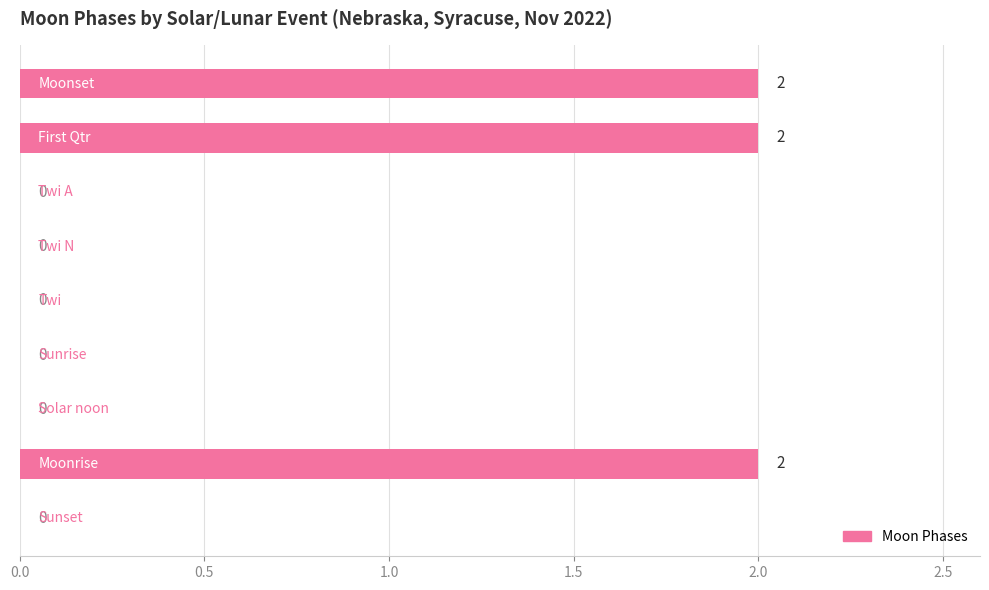

What is the sum of all values?

6